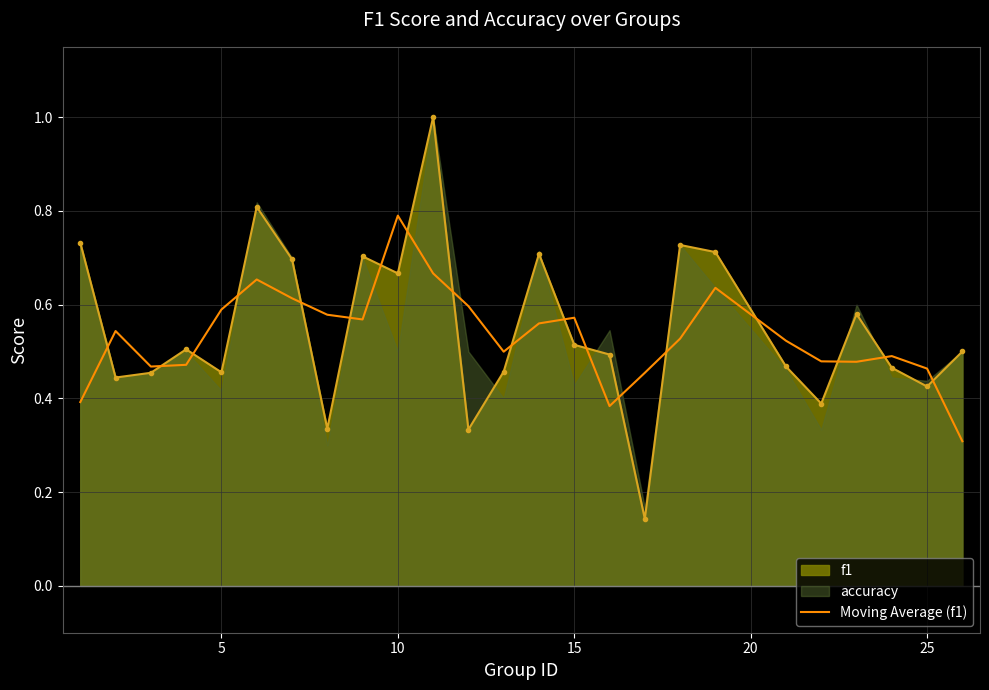

What is the highest value of the f1 series?

1.0